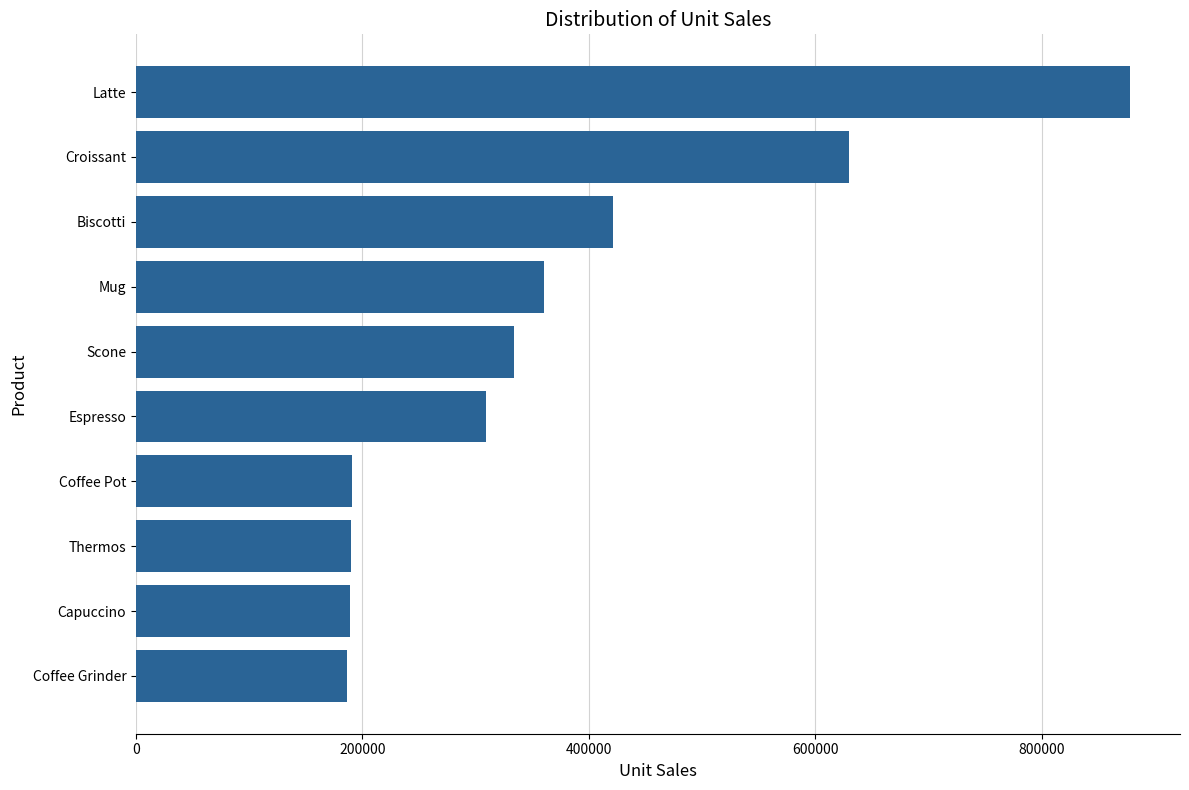

What is the difference between the second highest and second lowest values?

440837